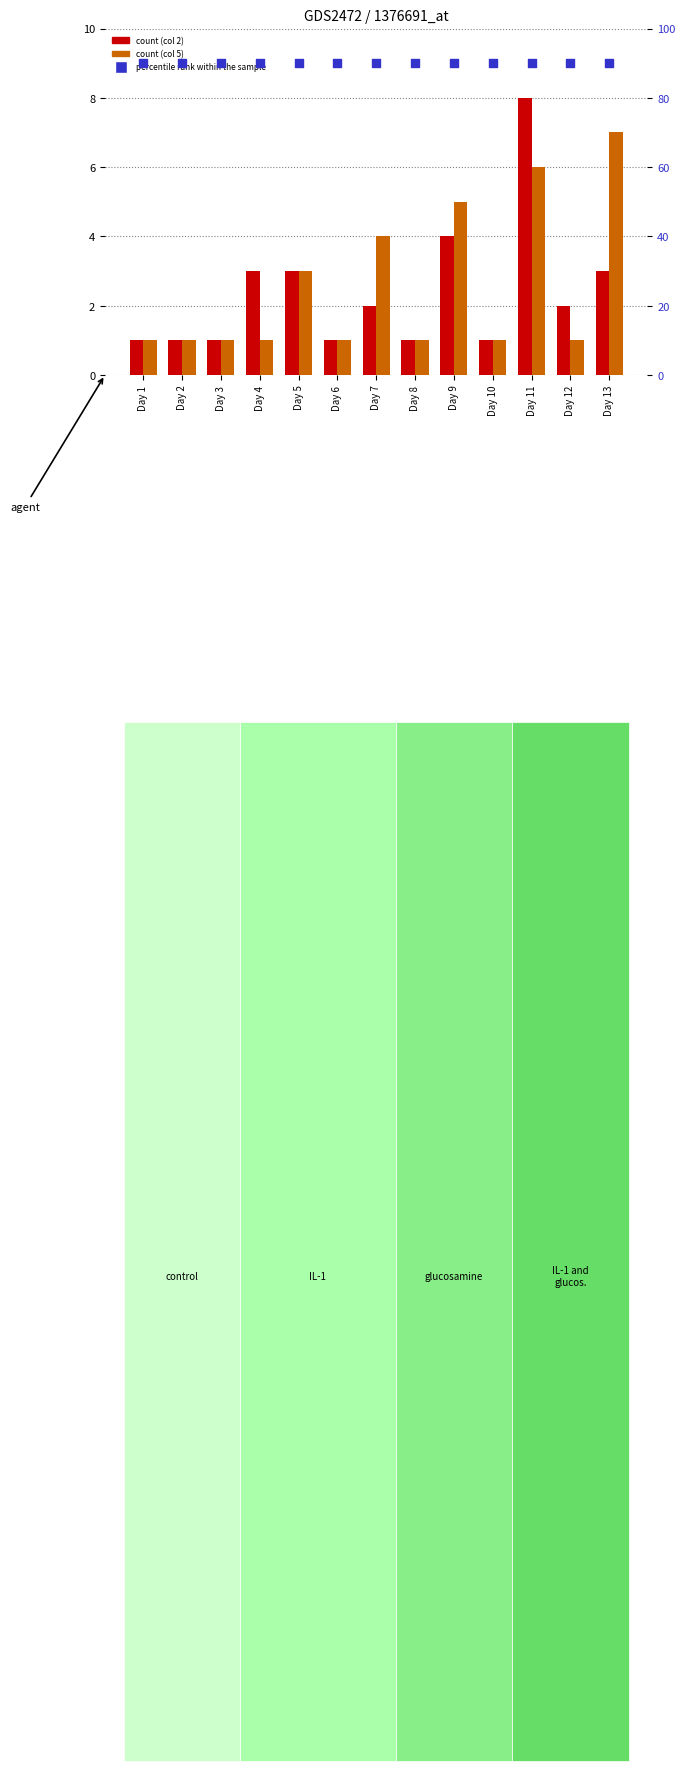

Is the value of col_5 (count) at Day 2 greater than the value of percentile rank within the sample at Day 4?

No